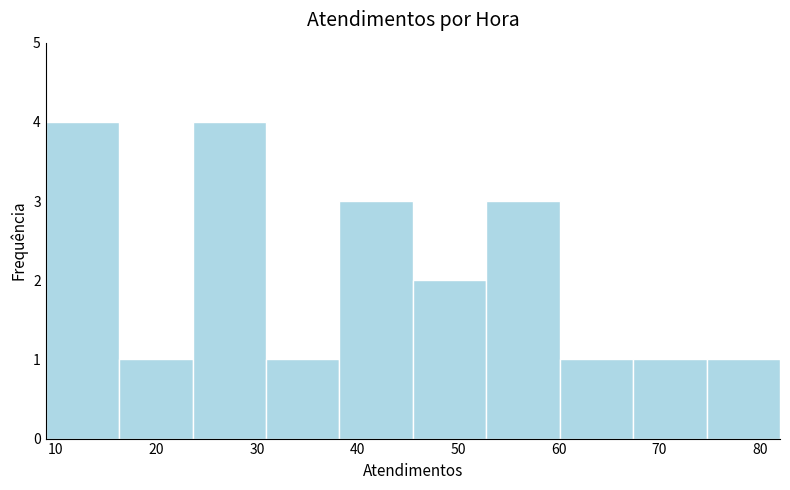

Reading left to right, transcribe this chart: for each bar, give the range it covers on the x-axis and its height. Neither the bar edges nor the heights are printed on the chart, so give them approximately, as read against the axes.

9.0 to 16.3: 4
16.3 to 23.6: 1
23.6 to 30.9: 4
30.9 to 38.2: 1
38.2 to 45.5: 3
45.5 to 52.8: 2
52.8 to 60.1: 3
60.1 to 67.4: 1
67.4 to 74.7: 1
74.7 to 82.0: 1